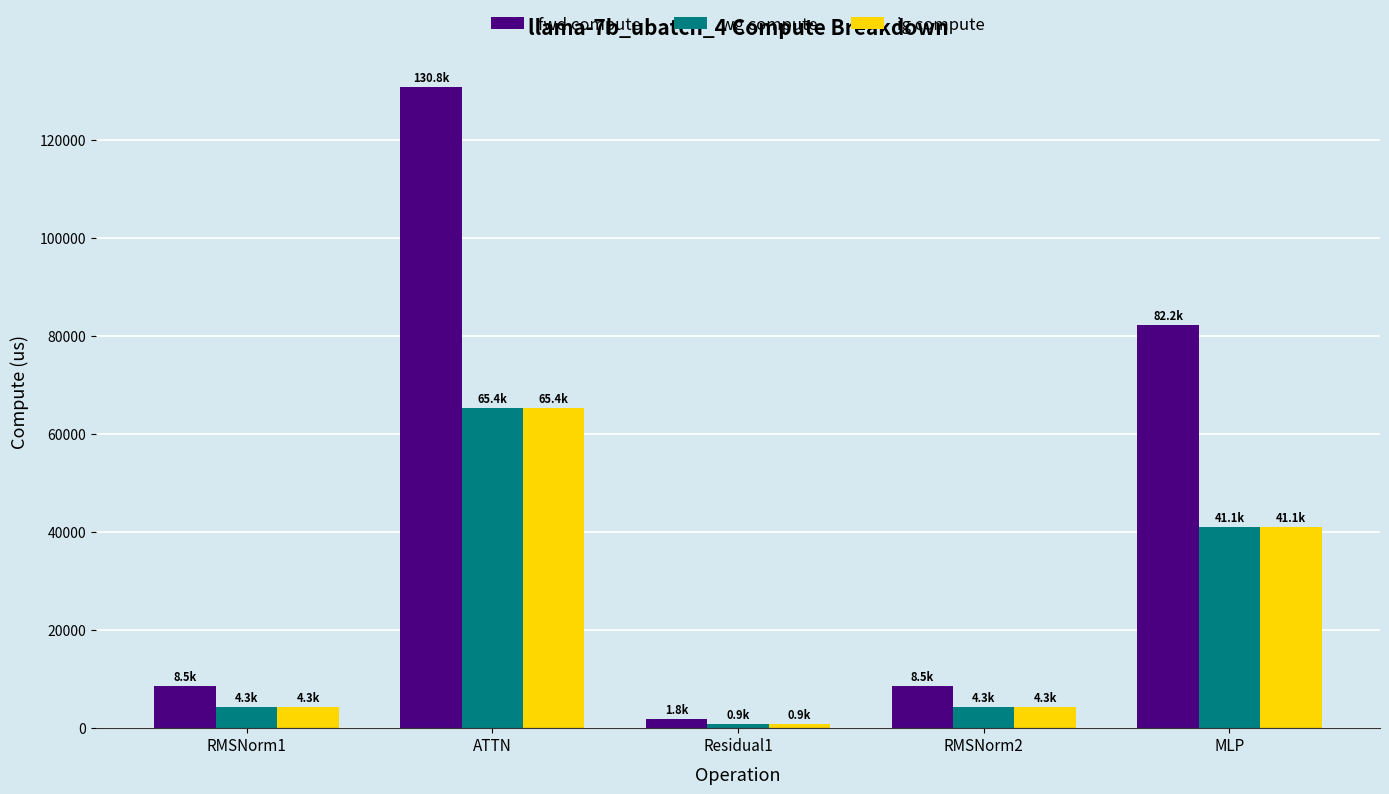

Which label corresponds to the smallest value in the chart?

Residual1